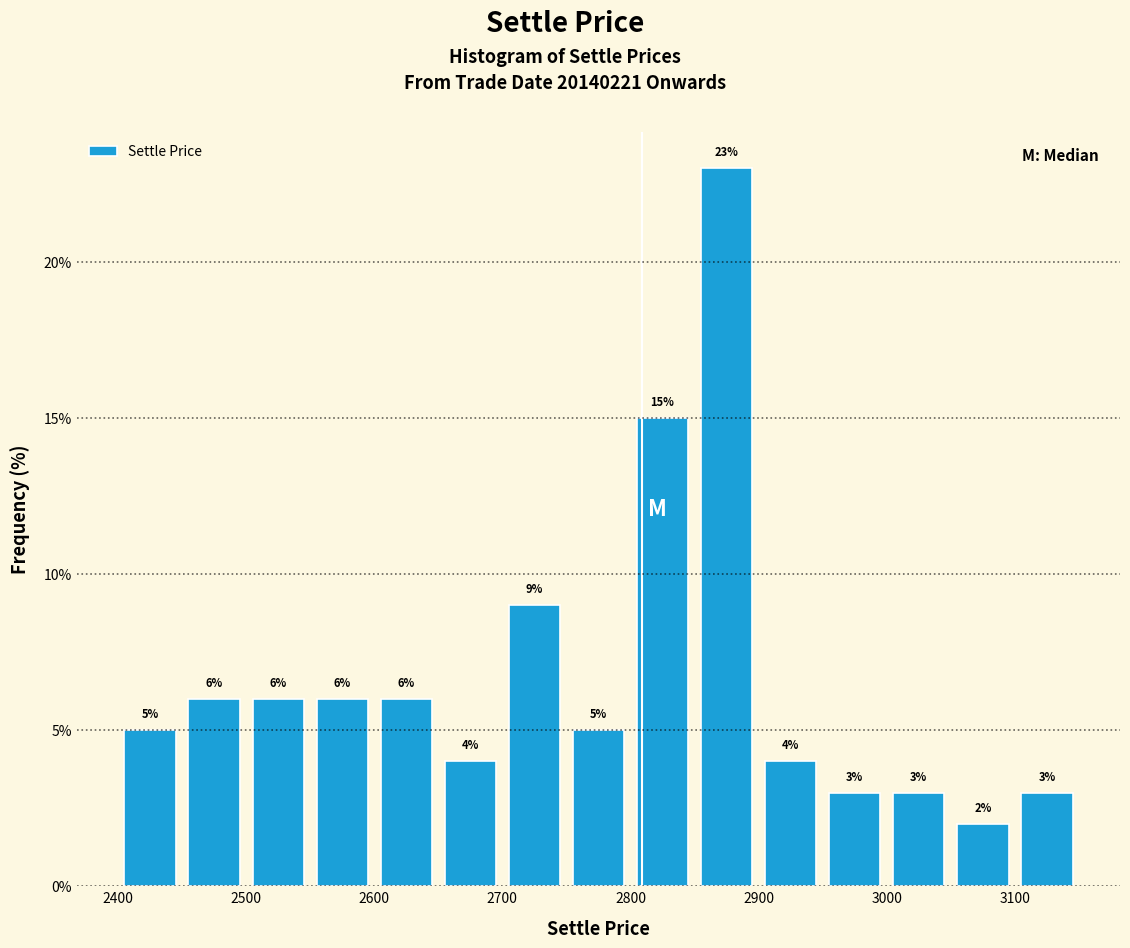

Reading left to right, transcribe this chart: for each bar, give the range it covers on the x-axis and its height.

2400 to 2450: 5
2450 to 2500: 6
2500 to 2550: 6
2550 to 2600: 6
2600 to 2650: 6
2650 to 2700: 4
2700 to 2750: 9
2750 to 2800: 5
2800 to 2850: 15
2850 to 2900: 23
2900 to 2950: 4
2950 to 3000: 3
3000 to 3050: 3
3050 to 3100: 2
3100 to 3150: 3